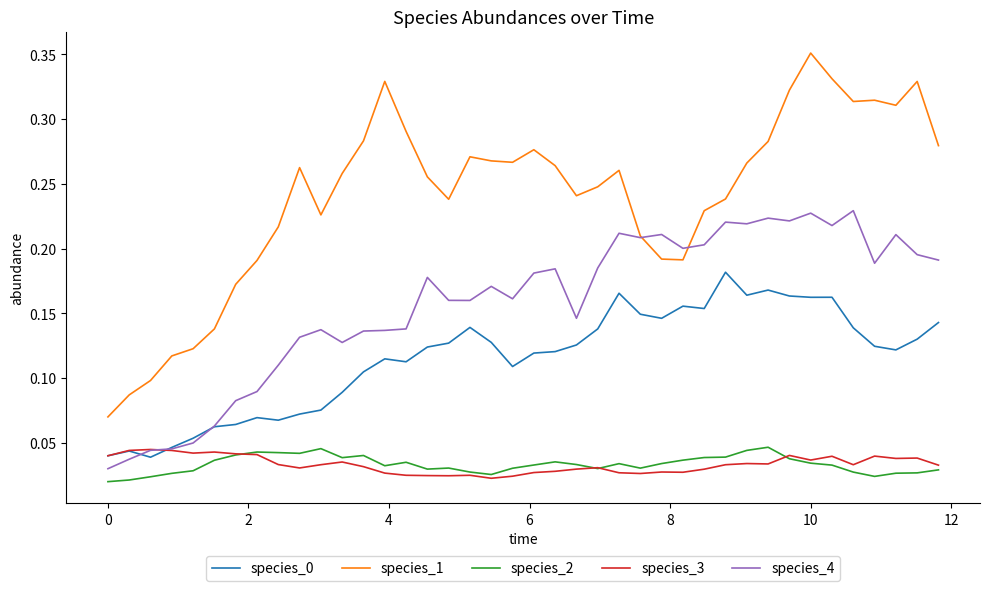

True or false: species_1 and species_0 intersect in this chart.

False